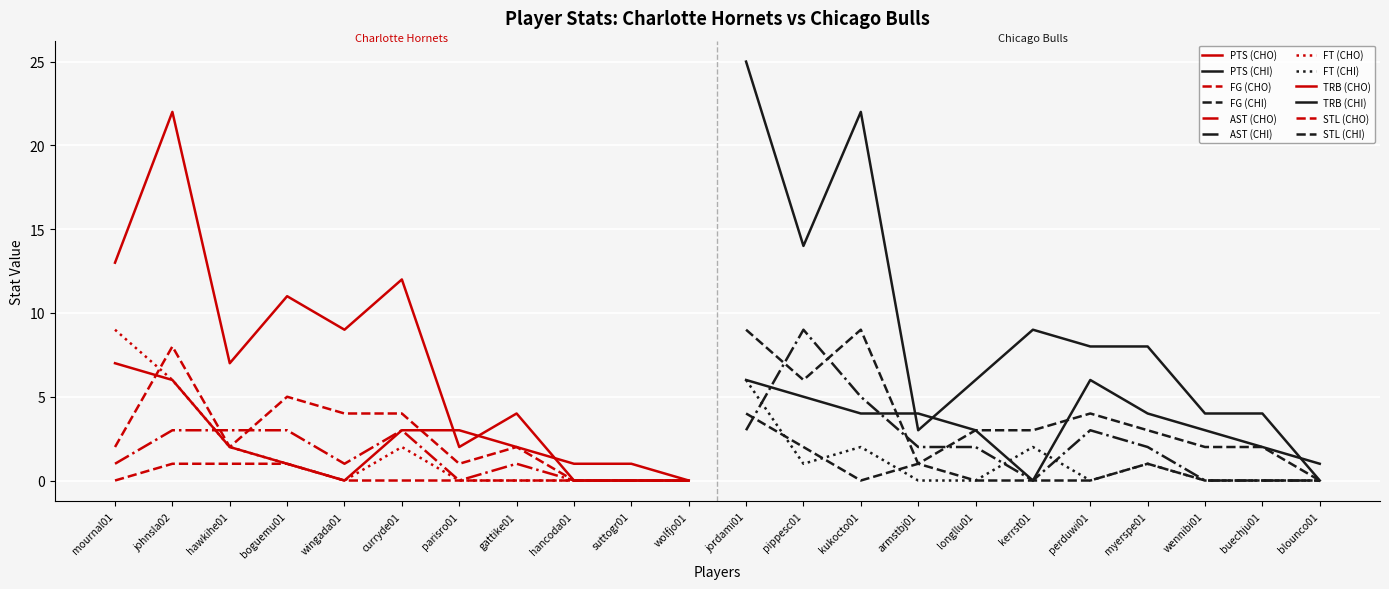

Is it true that STL equals 1 at johnsla02?

True